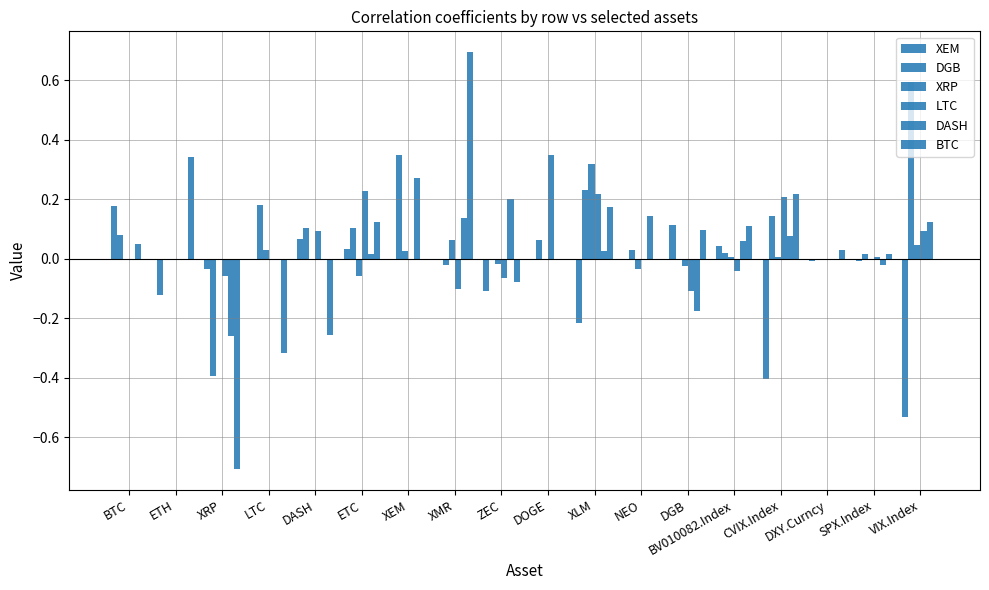

What is the smallest value displayed?

-0.7